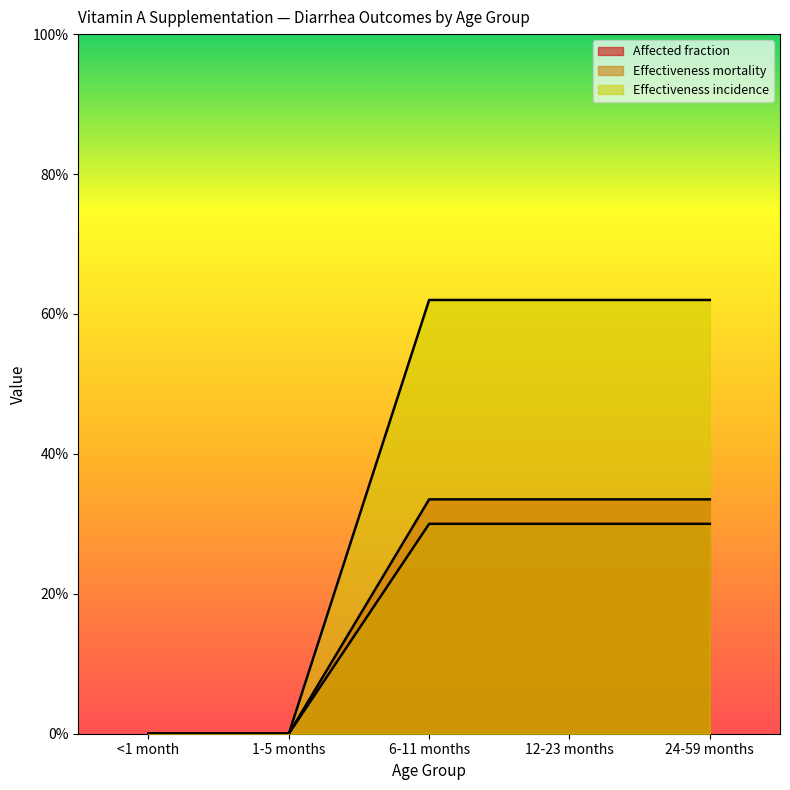

Which series has the largest range (max minus min)?

Effectiveness incidence